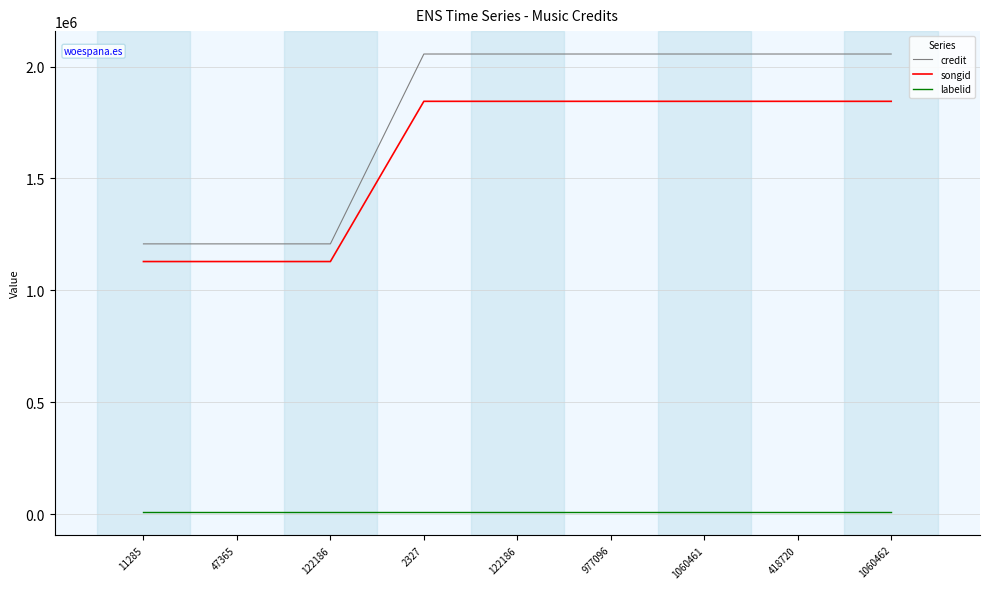

What is the difference between the second highest and second lowest values in the credit series?

848337